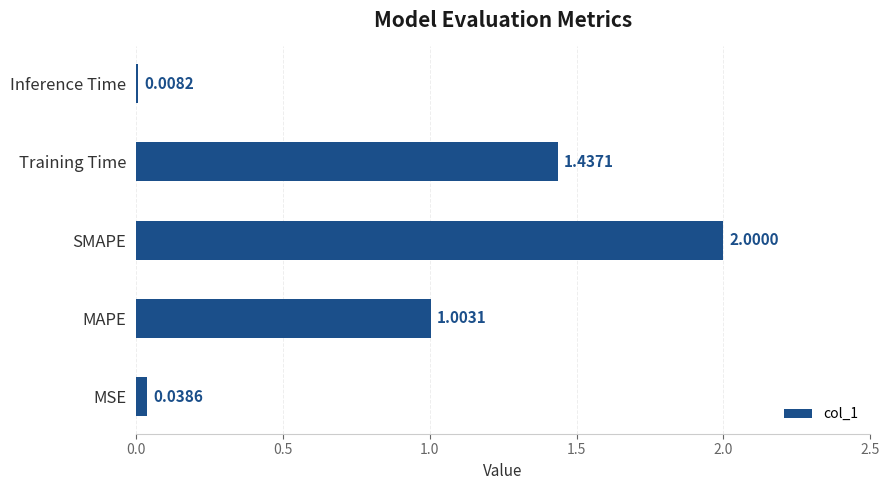

Between MAPE and SMAPE, which is larger?

SMAPE